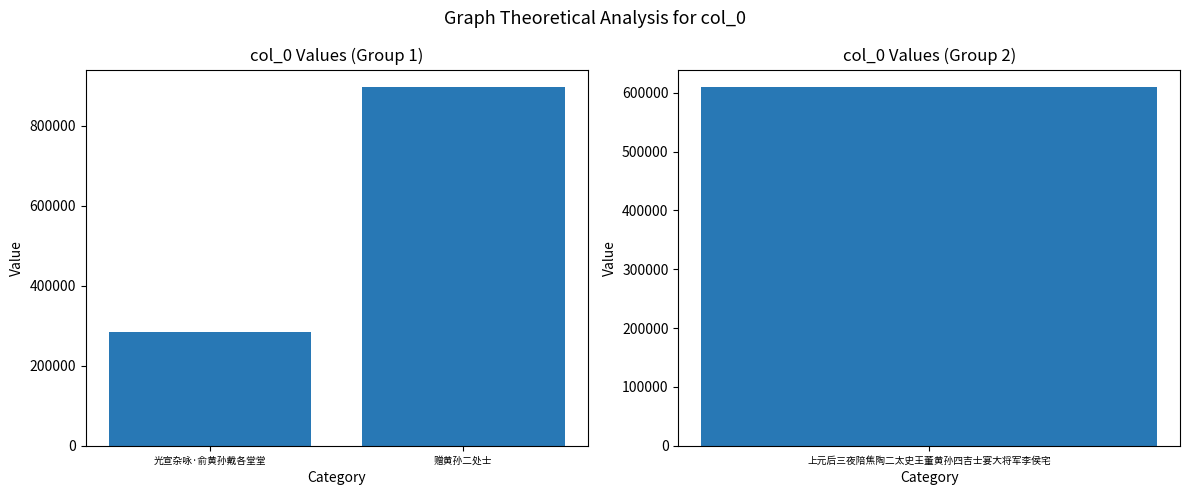

What is the sum of the values at 赠黄孙二处士 and 光宣杂咏·俞黄孙戴各堂堂?

1178335